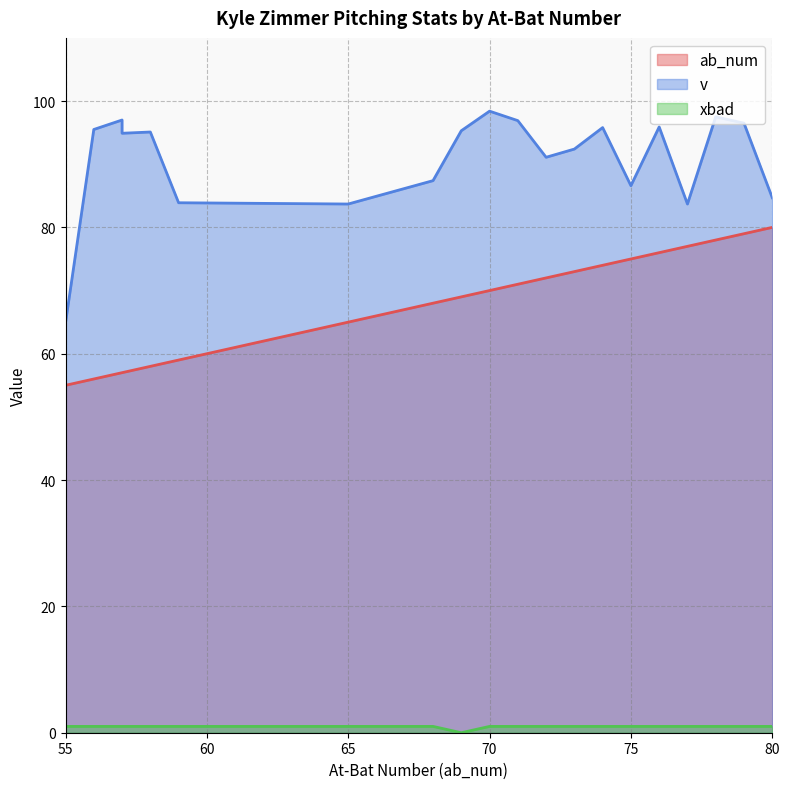

Reading left to right, transcribe all the data shown in this chart.

ab_num: 59=59.0	58=58.0	57=57.0	80=80.0	79=79.0	78=78.0	77=77.0	76=76.0	65=65.0	57=57.0	56=56.0	55=55.0	75=75.0	74=74.0	73=73.0	72=72.0	71=71.0	70=70.0	69=69.0	68=68.0
v: 59=83.9	58=95.1	57=97.0	80=84.7	79=96.5	78=97.5	77=83.7	76=95.9	65=83.7	57=94.9	56=95.5	55=64.9	75=86.6	74=95.8	73=92.4	72=91.1	71=96.9	70=98.4	69=95.3	68=87.4
xbad: 59=1.0	58=1.0	57=1.0	80=1.0	79=1.0	78=1.0	77=1.0	76=1.0	65=1.0	57=1.0	56=1.0	55=1.0	75=1.0	74=1.0	73=1.0	72=1.0	71=1.0	70=1.0	69=0.0	68=1.0